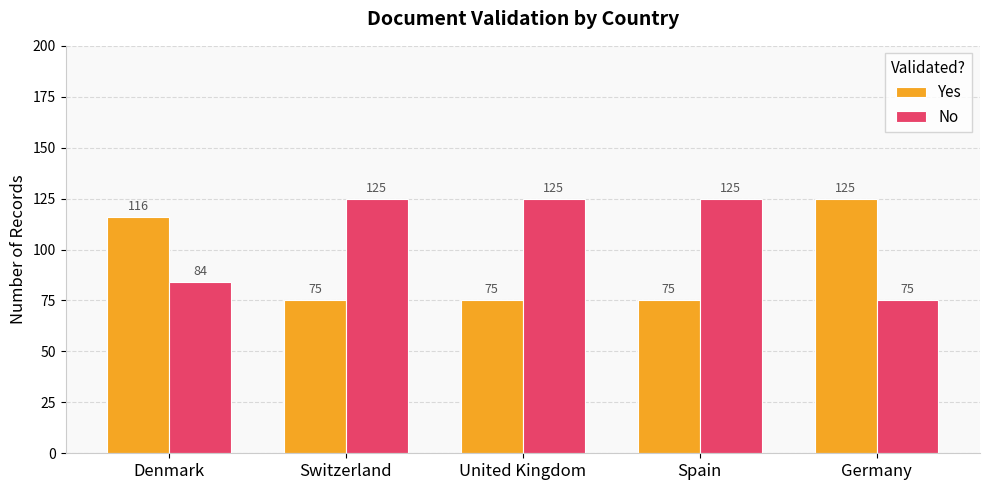

What is the sum of all No values?

534